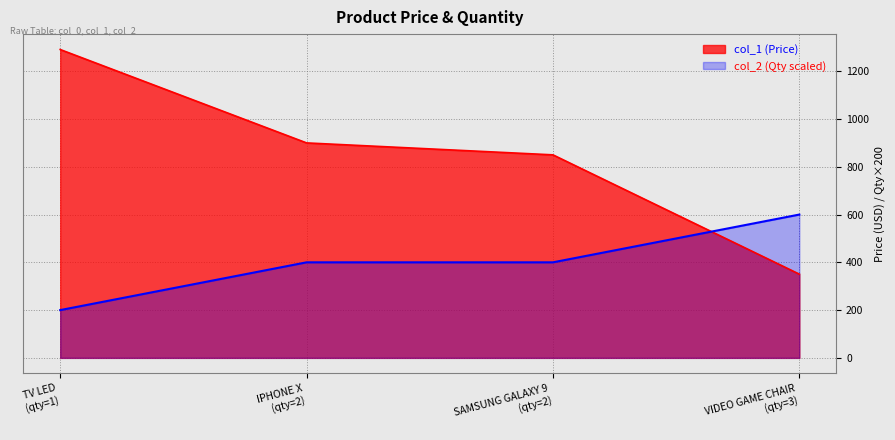

Rank the series by their average value, from highest to lowest.

col_1 (Price), col_2 (Qty scaled)